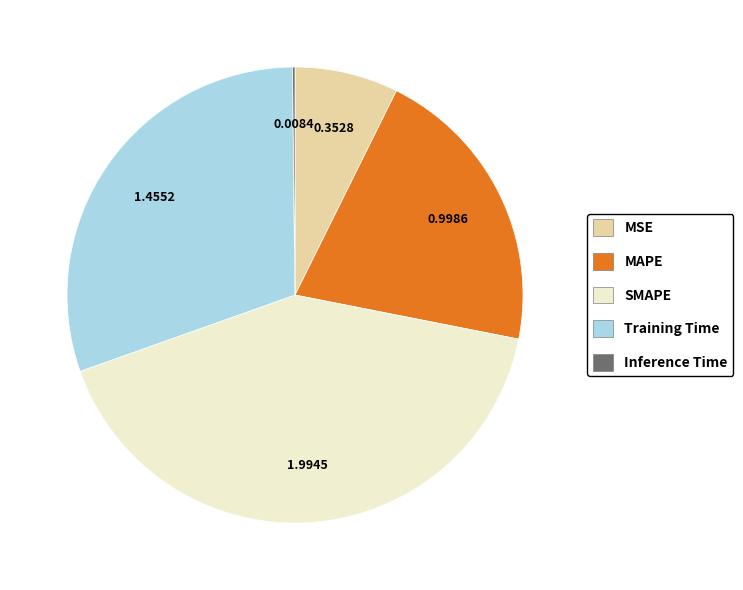

Which category has the biggest portion of the pie?

SMAPE